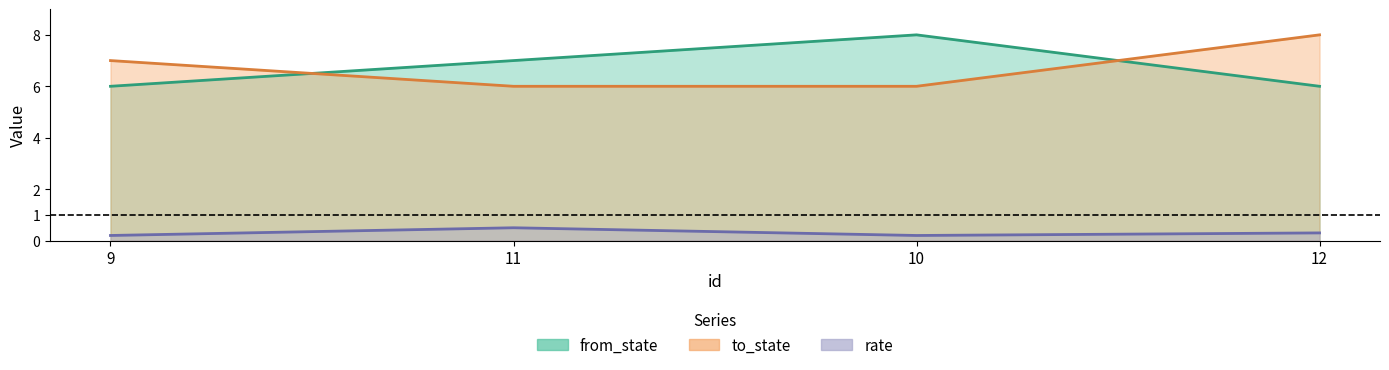

At which category does rate reach its first local valley?

10